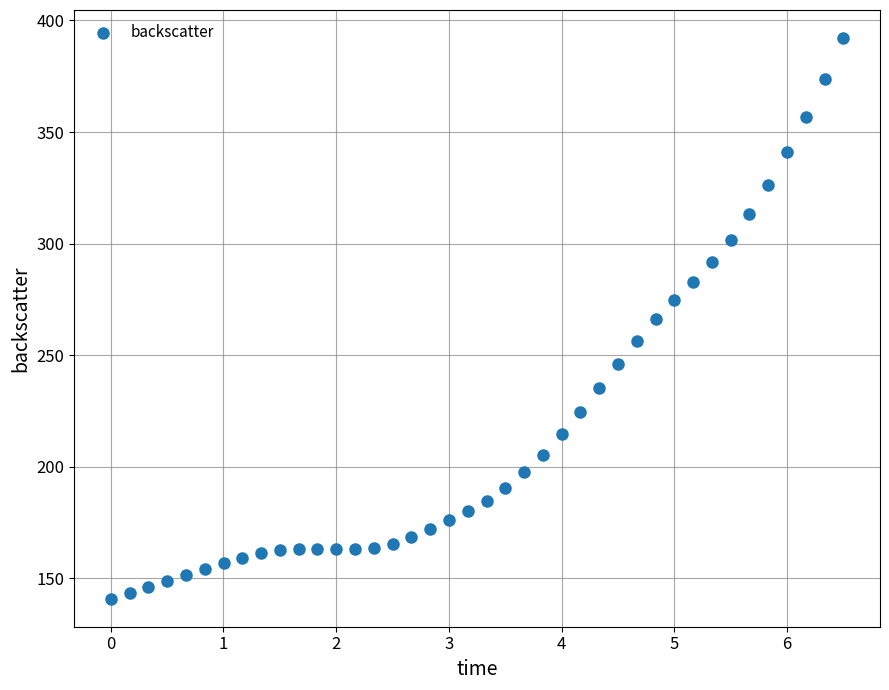

What is the range of X values (max minus min)?

6.5